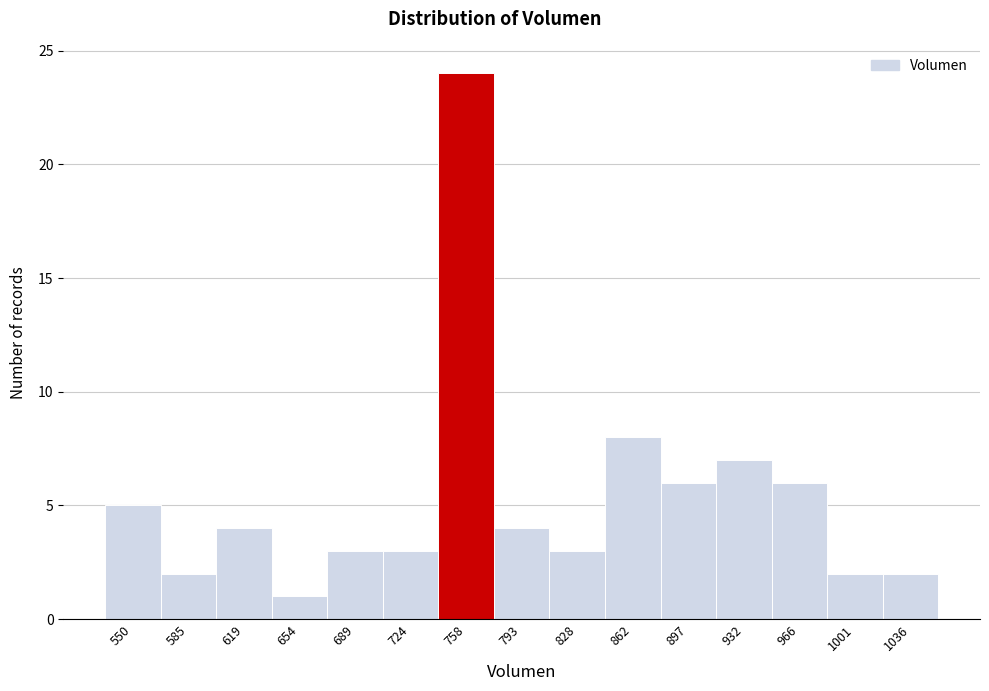

Reading left to right, what are all the values shown in this chart?

550=5	585=2	619=4	654=1	689=3	724=3	758=24	793=4	828=3	862=8	897=6	932=7	966=6	1001=2	1036=2